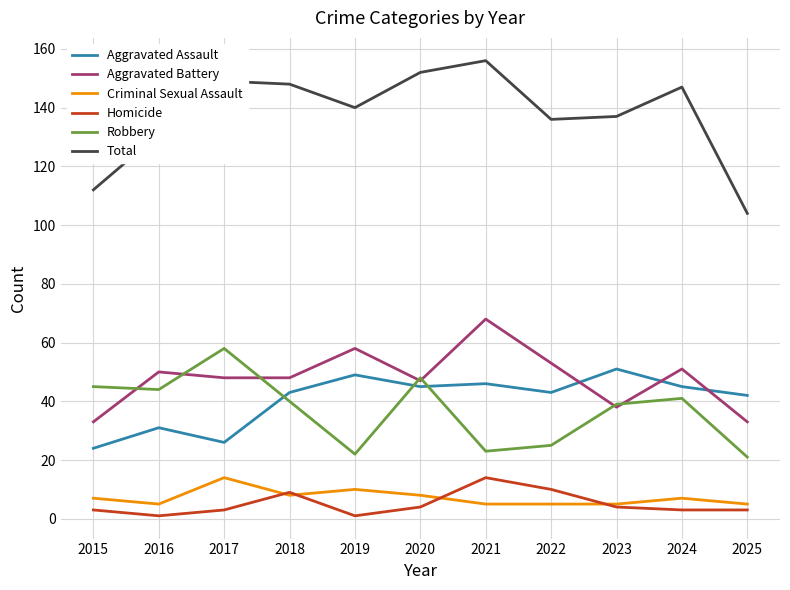

True or false: Criminal Sexual Assault and Aggravated Assault intersect in this chart.

False